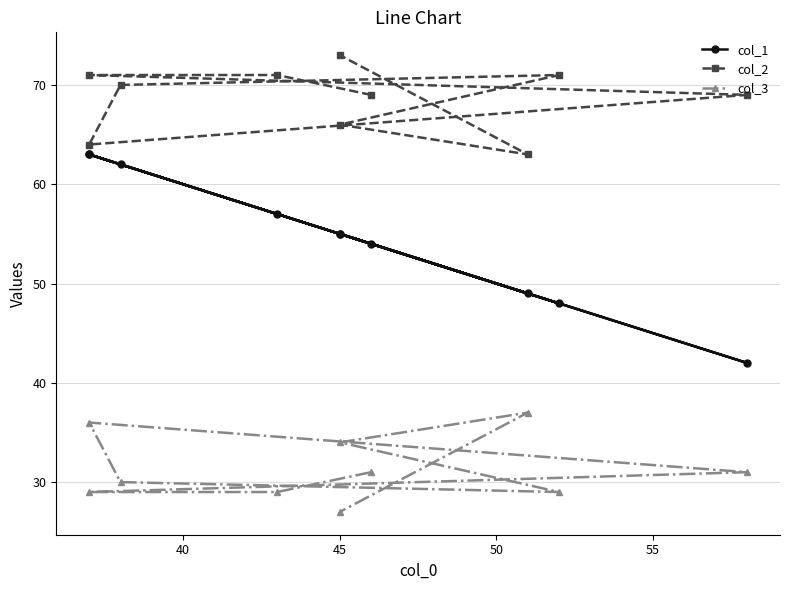

Does the chart display data point markers on the line(s)?

Yes